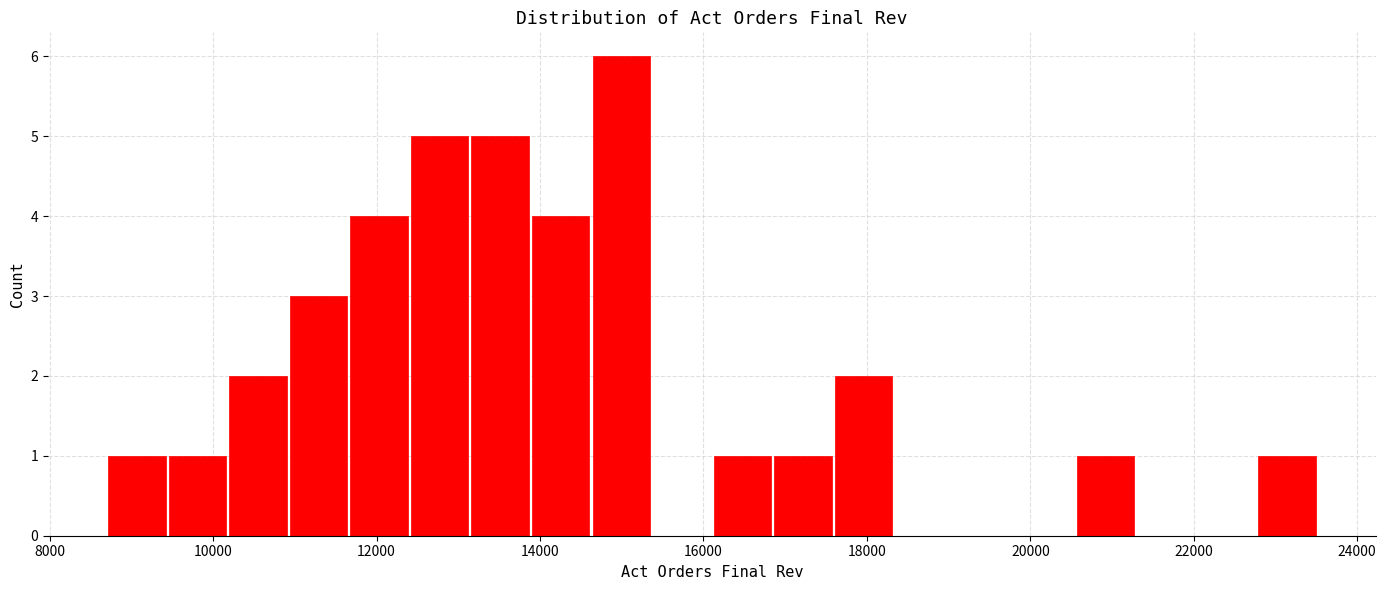

Read against the x-axis, roughly where is the centre of the tallest bar?

15000